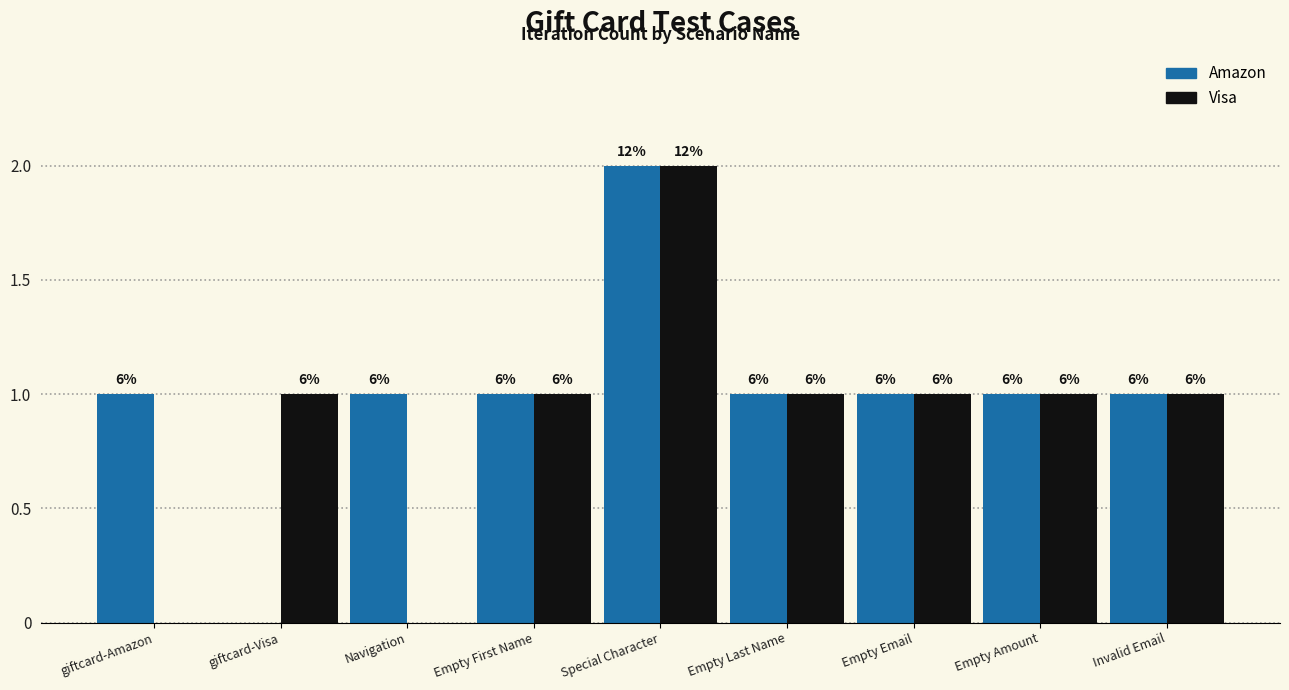

What is the sum of all Amazon values?

9